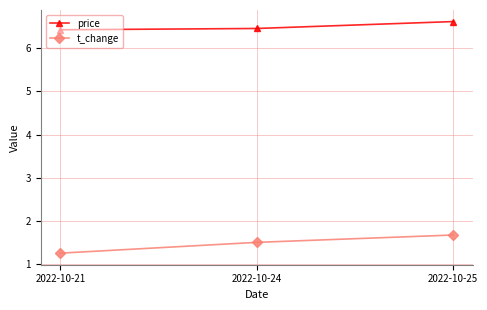

Does the chart display data point markers on the line(s)?

Yes